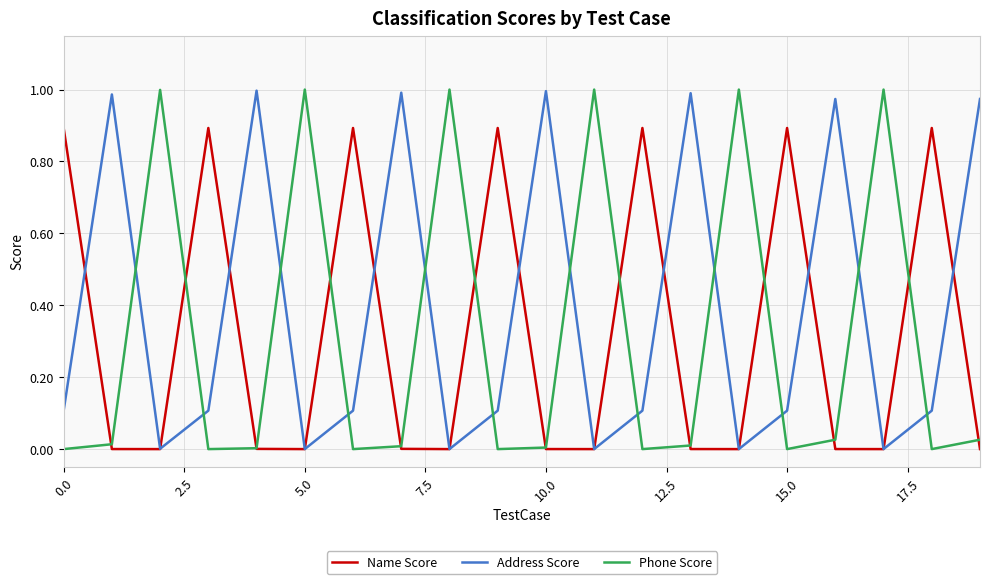

Which series has the largest total across all categories?

Address Score